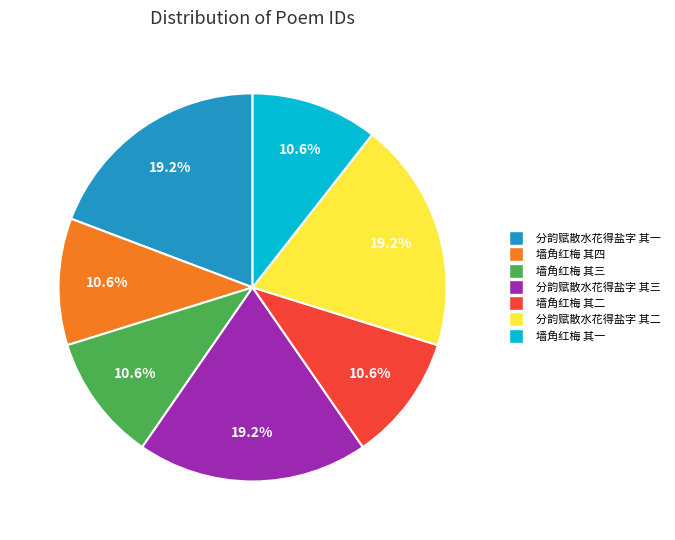

Count the number of slices in the pie.

7